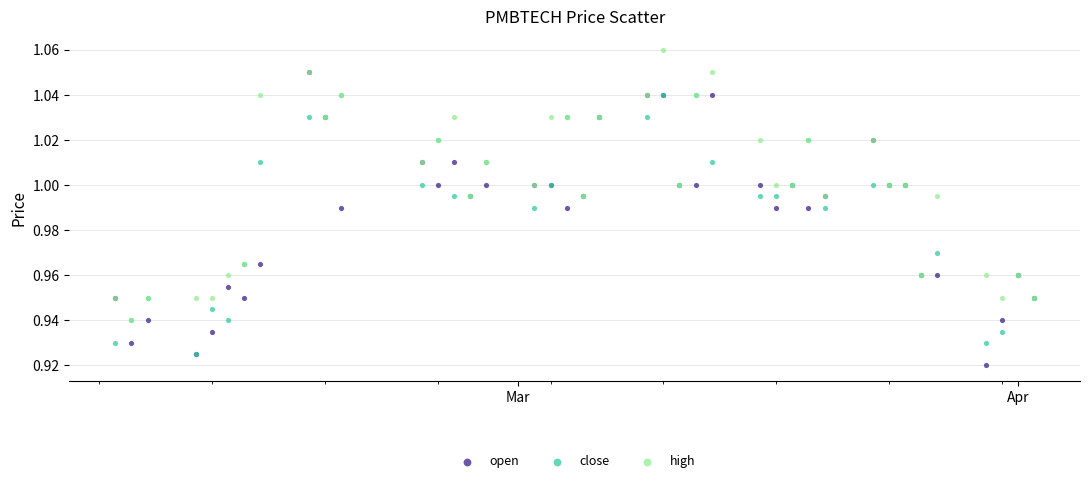

What are all the series names shown in the legend?

open, close, high